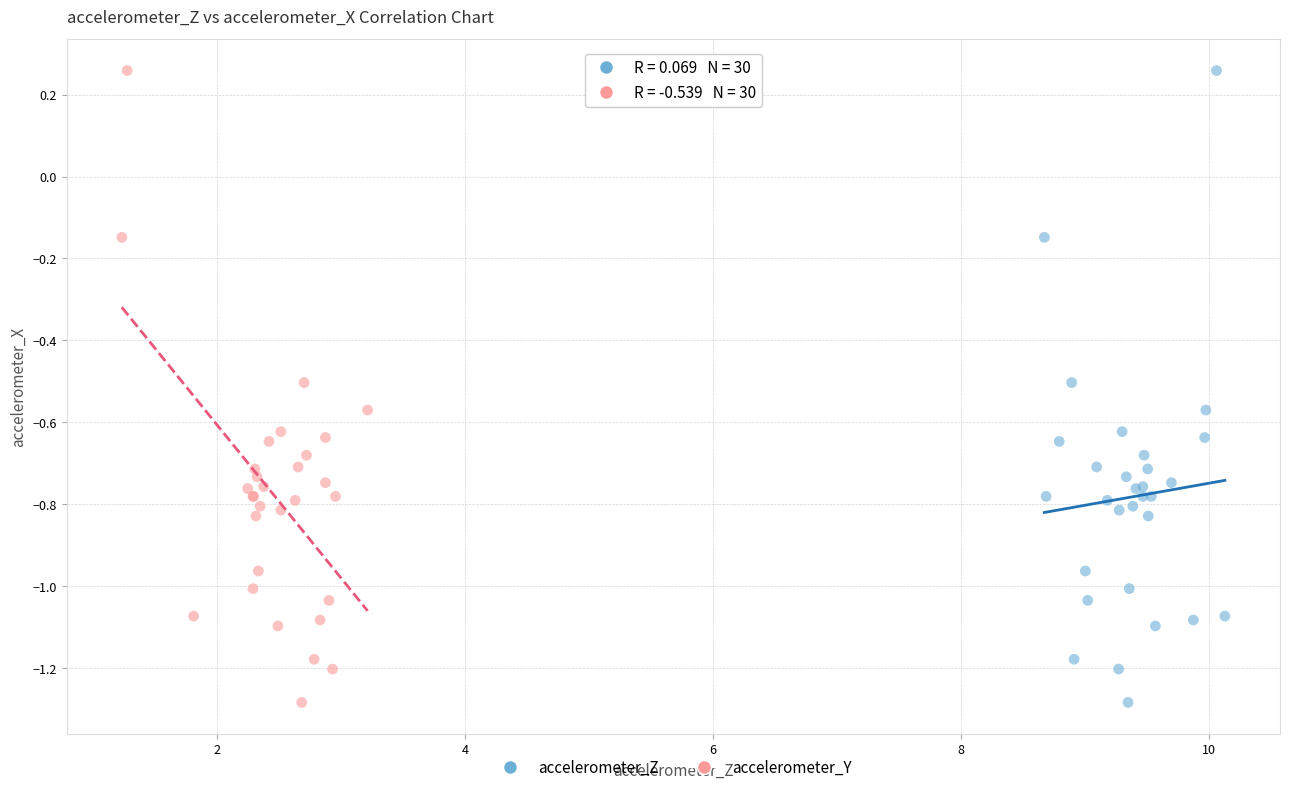

What are all the series names shown in the legend?

accelerometer_Z, accelerometer_Y